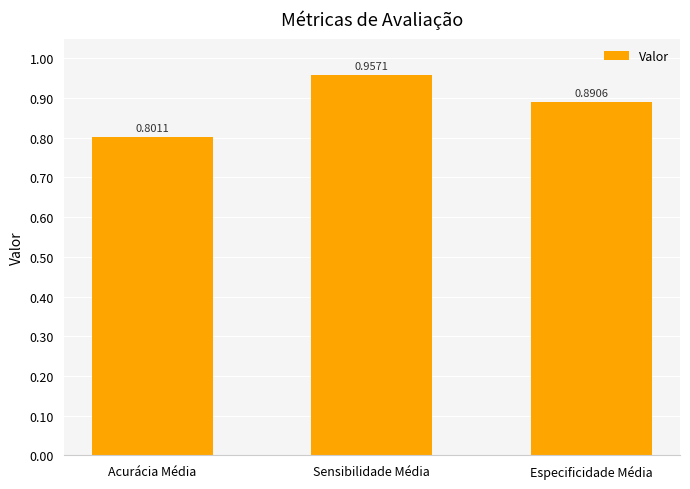

How many series are shown in this chart?

1